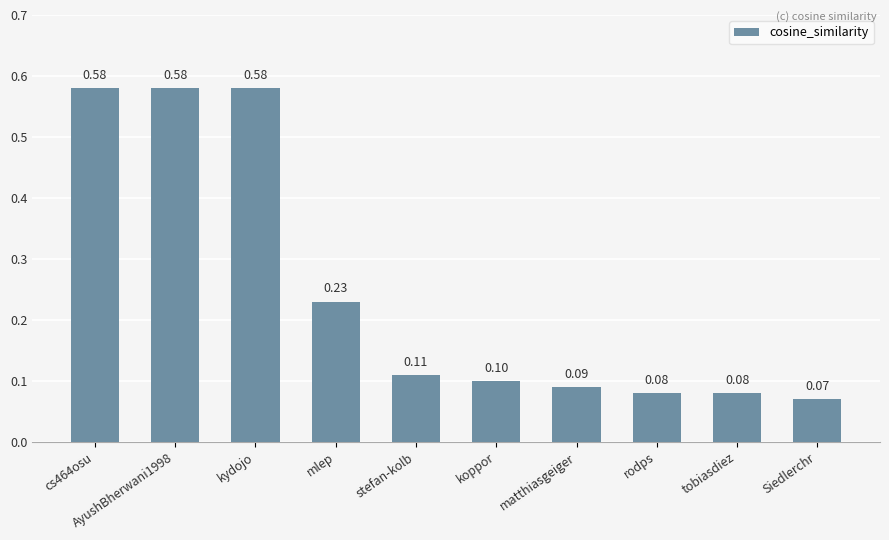

Count the number of data series in this chart.

1